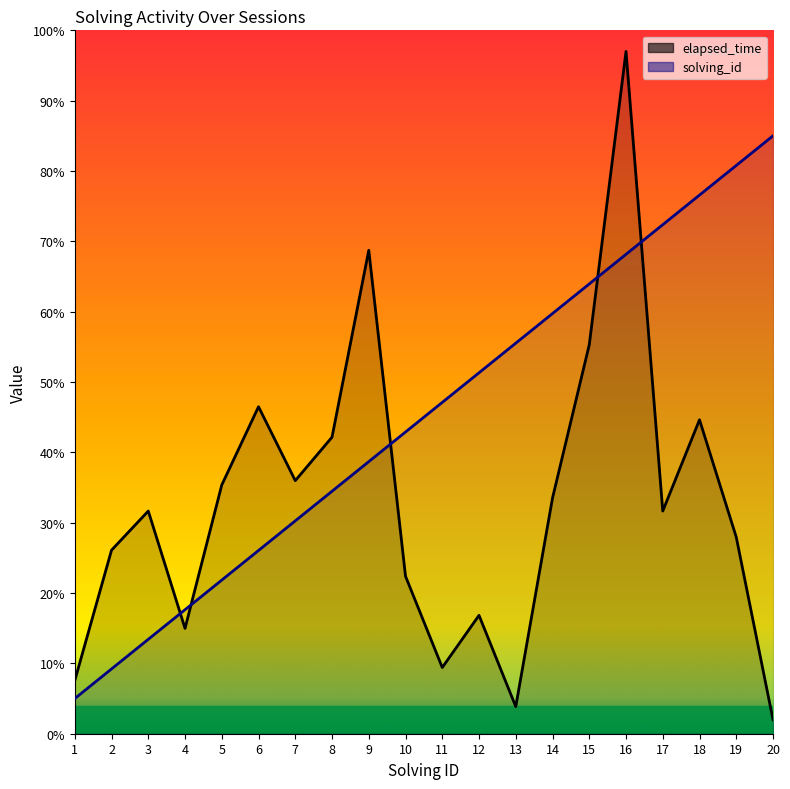

At how many categories does at least one series exceed 80?

3